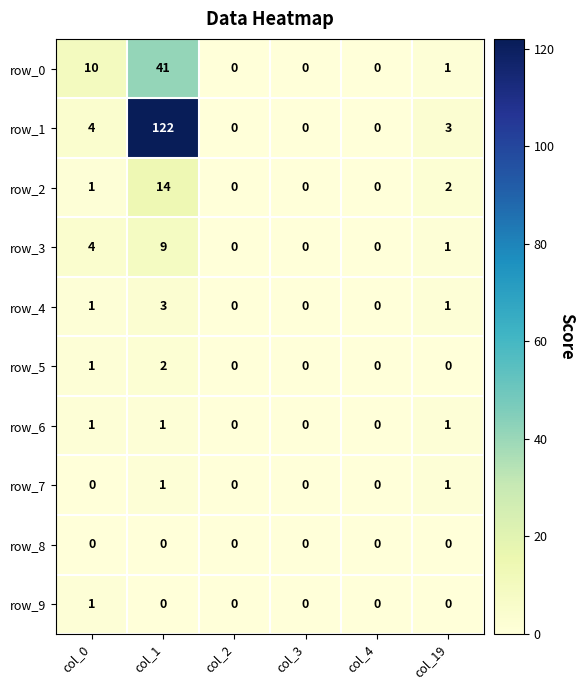

Reading right to left, list all the values displayed in this chart.

row_0: 1	0	0	0	41	10
row_1: 3	0	0	0	122	4
row_2: 2	0	0	0	14	1
row_3: 1	0	0	0	9	4
row_4: 1	0	0	0	3	1
row_5: 0	0	0	0	2	1
row_6: 1	0	0	0	1	1
row_7: 1	0	0	0	1	0
row_8: 0	0	0	0	0	0
row_9: 0	0	0	0	0	1